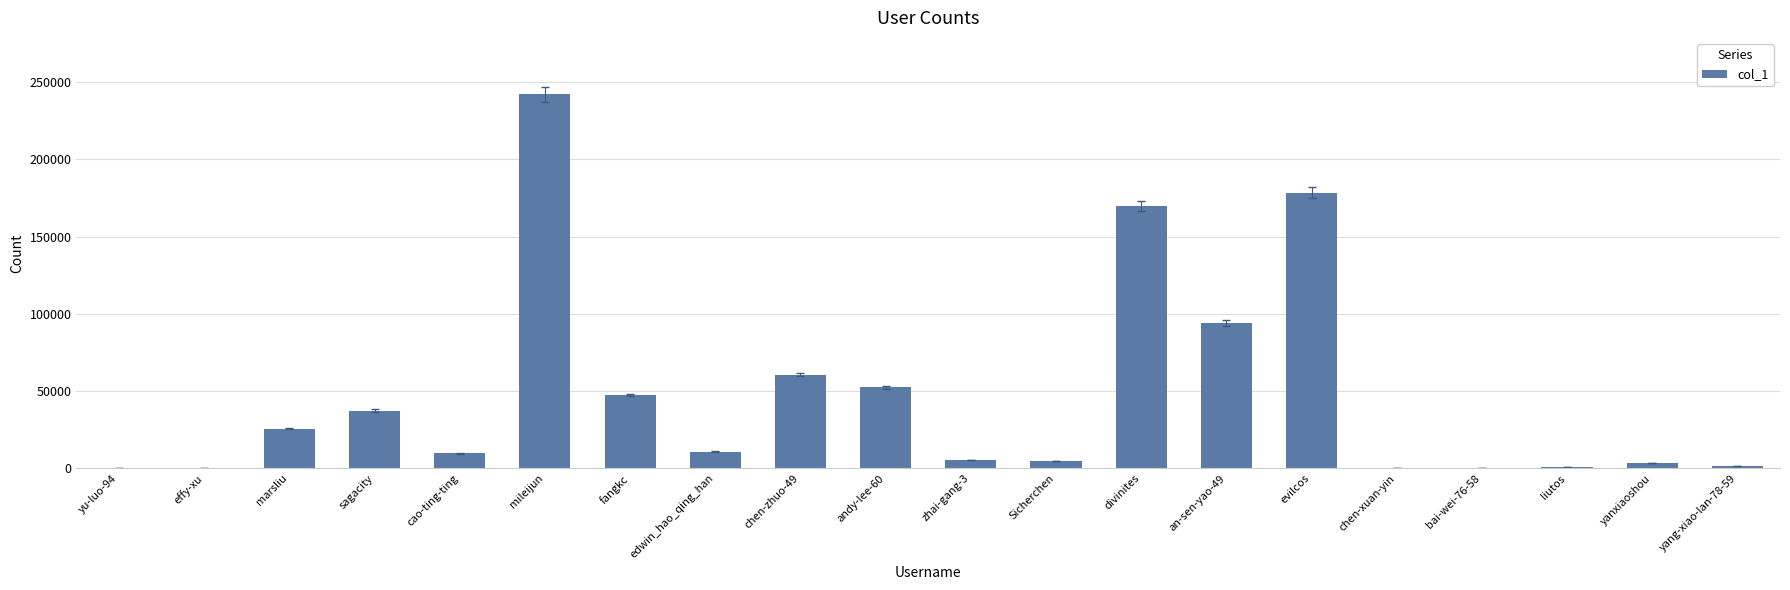

Where is the data nearest to the value 121120?

an-sen-yao-49